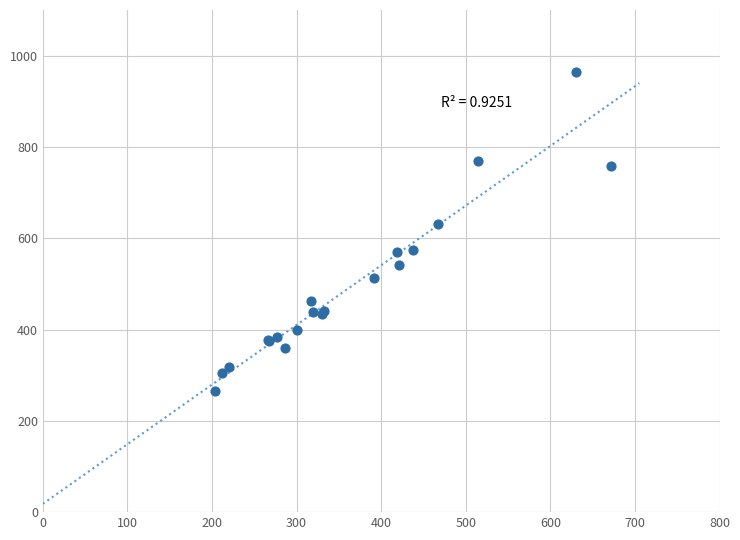

What Y value in the scatter plot is closest to 614?

631.6